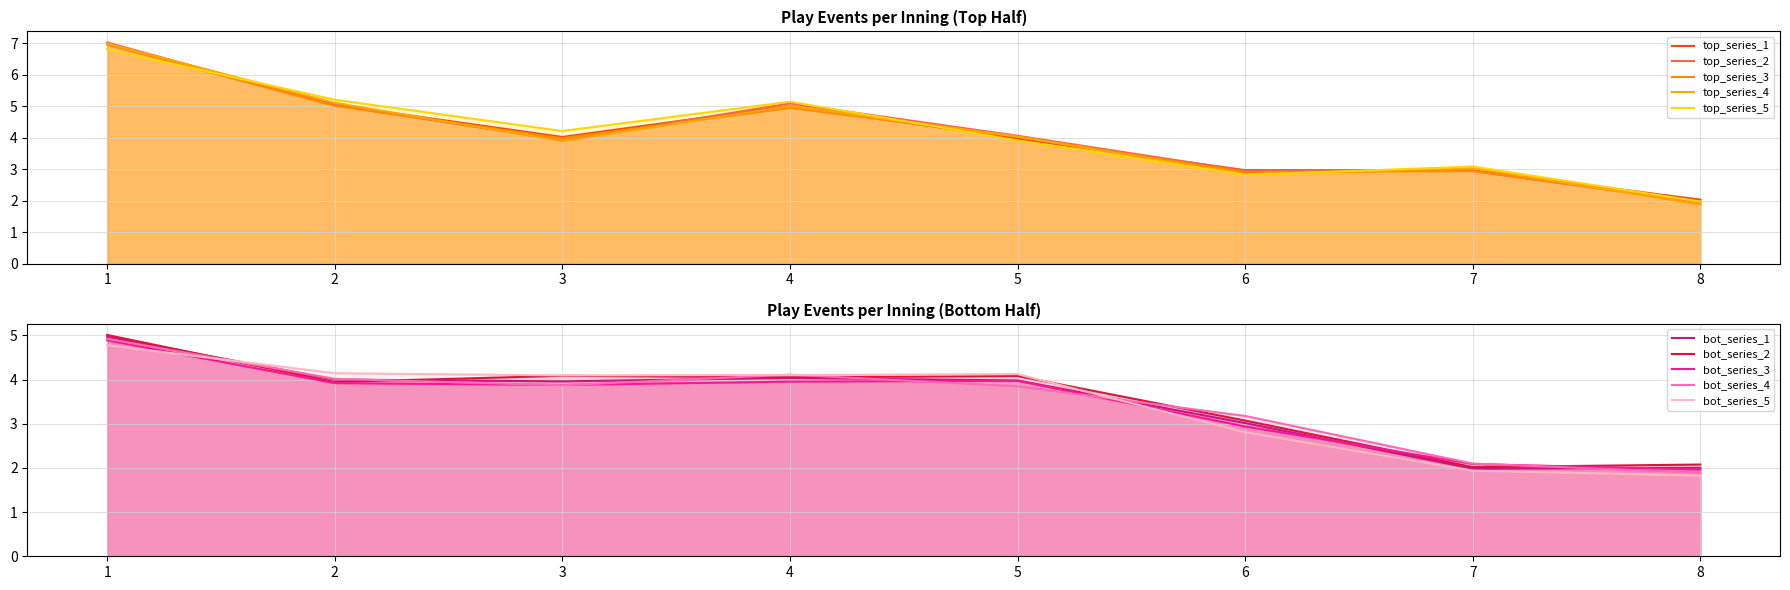

True or false: top_events_per_inning and bot_events_per_inning intersect in this chart.

True